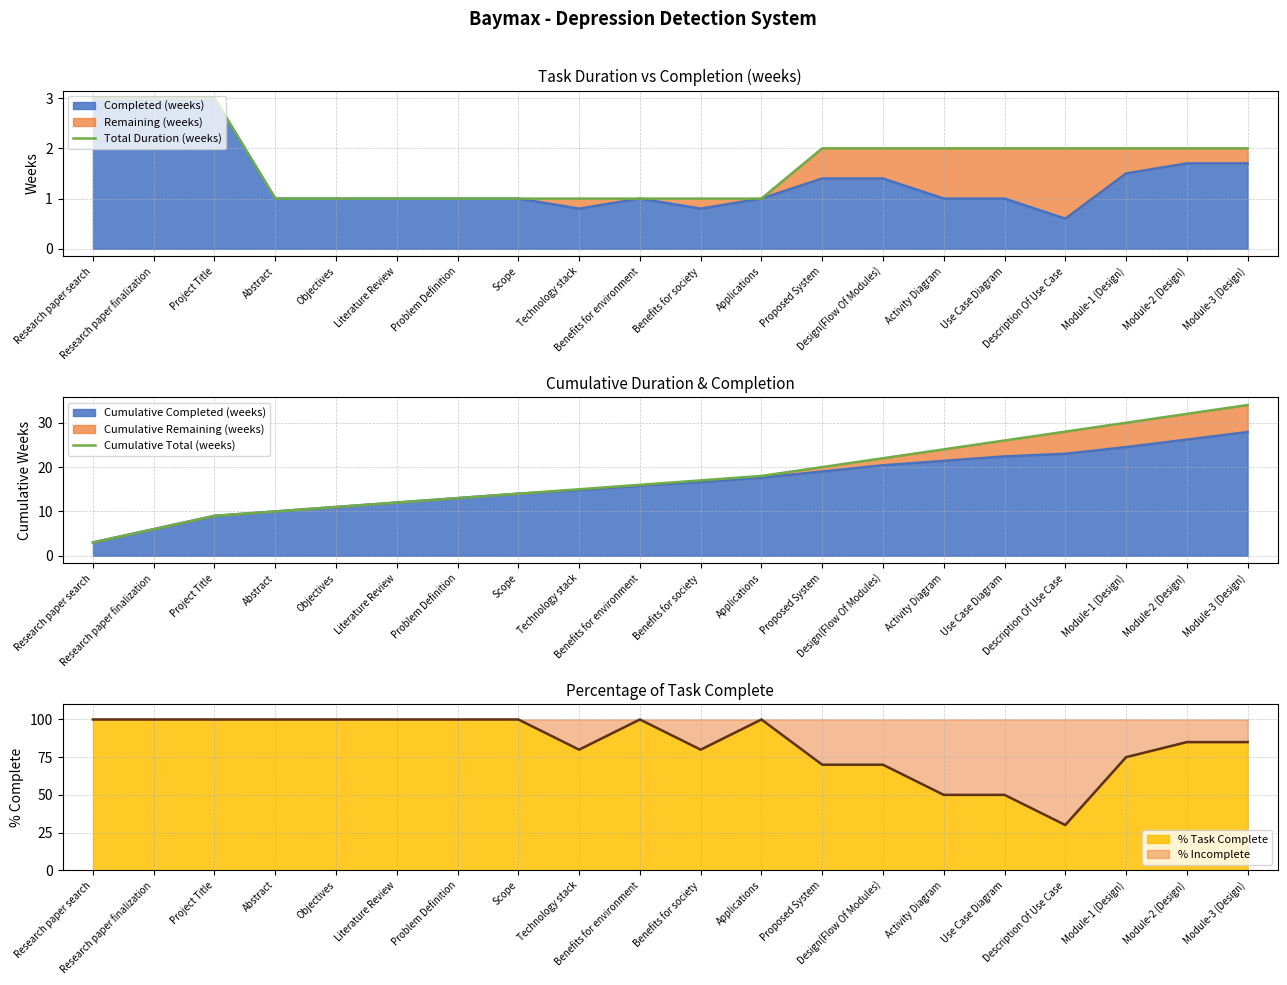

The value of Cumulative Total (weeks) at Project Title is 9. True or false?

True